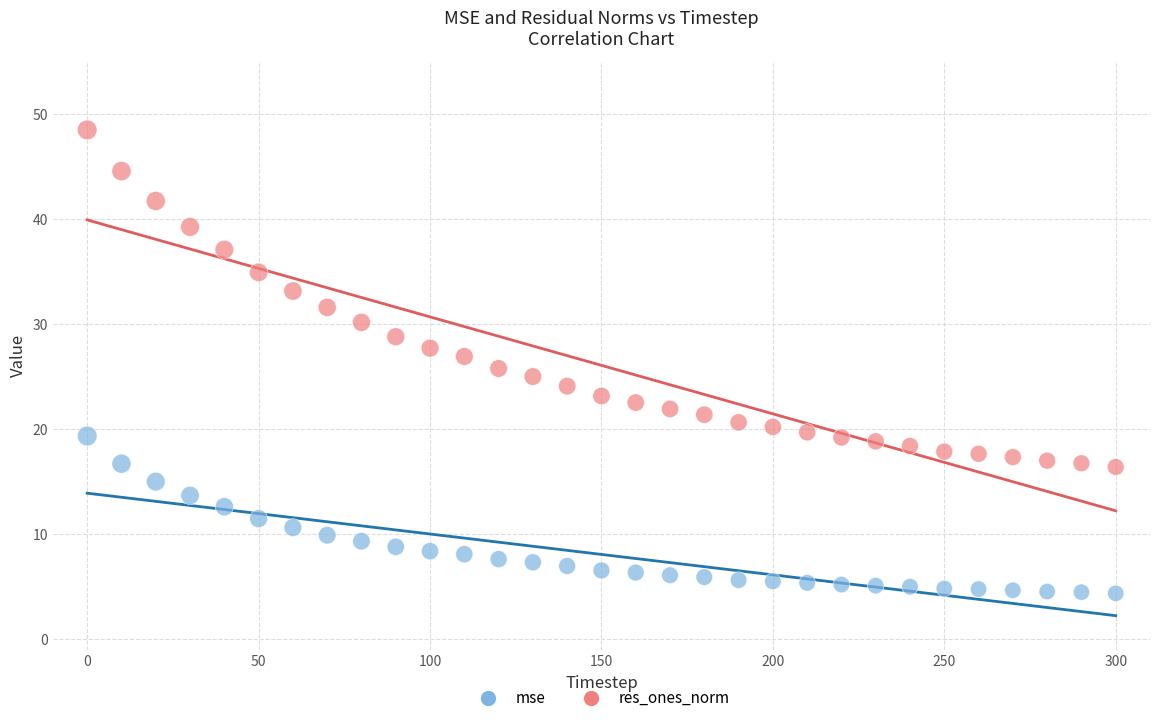

Which series has the largest Y range (max minus min)?

res_ones_norm